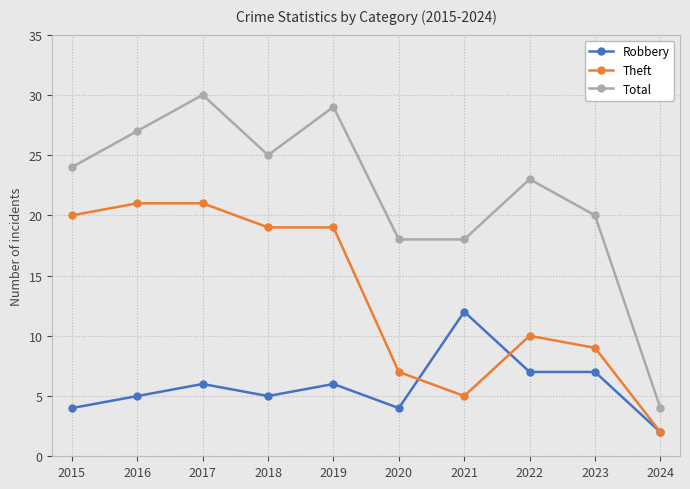

What is the maximum value shown in the chart?

30